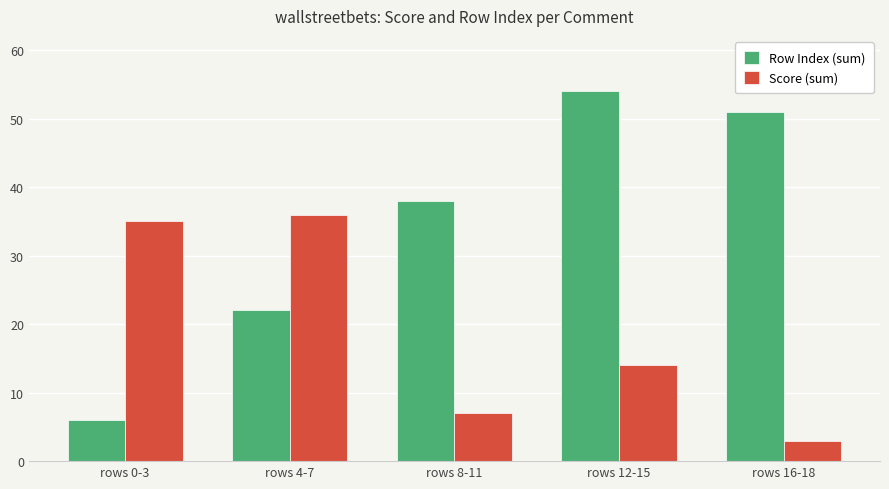

Which series has the largest range (max minus min)?

Row Index (sum)